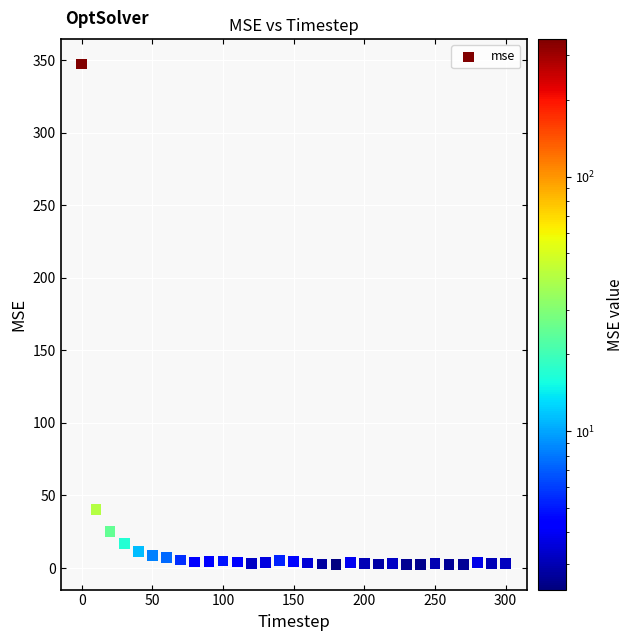

What is the range of Y values (max minus min)?

345.0